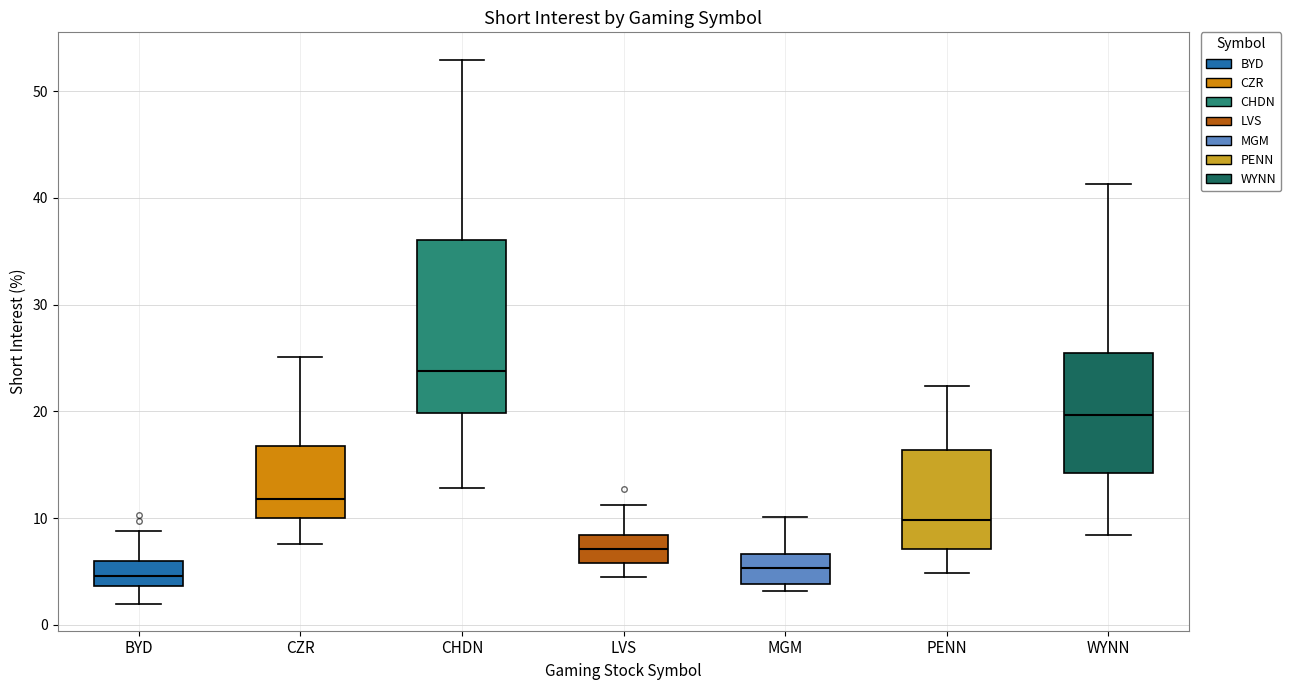

Where does the upper whisker of the box for PENN end on the y-axis? The values are not printed on the chart, so give them approximately, as read against the axis.

22